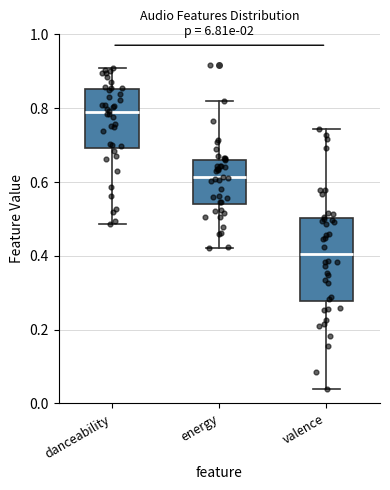

Which box is the tallest, from its lower edge to its upper edge?

valence